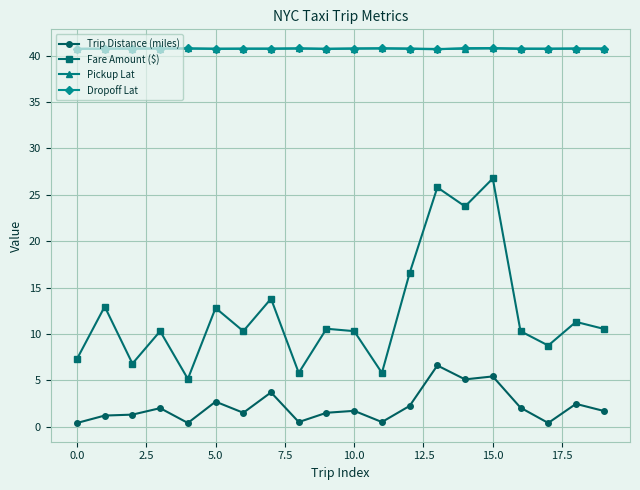

True or false: Pickup Lat and Fare Amount ($) intersect in this chart.

False